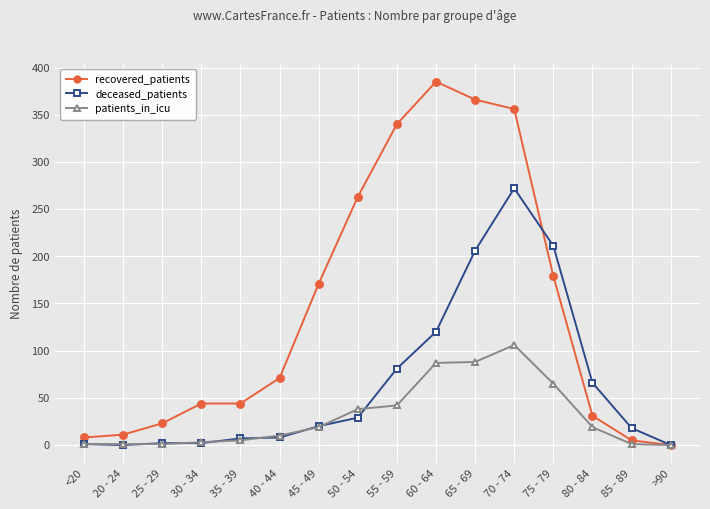

Does the chart display data point markers on the line(s)?

Yes